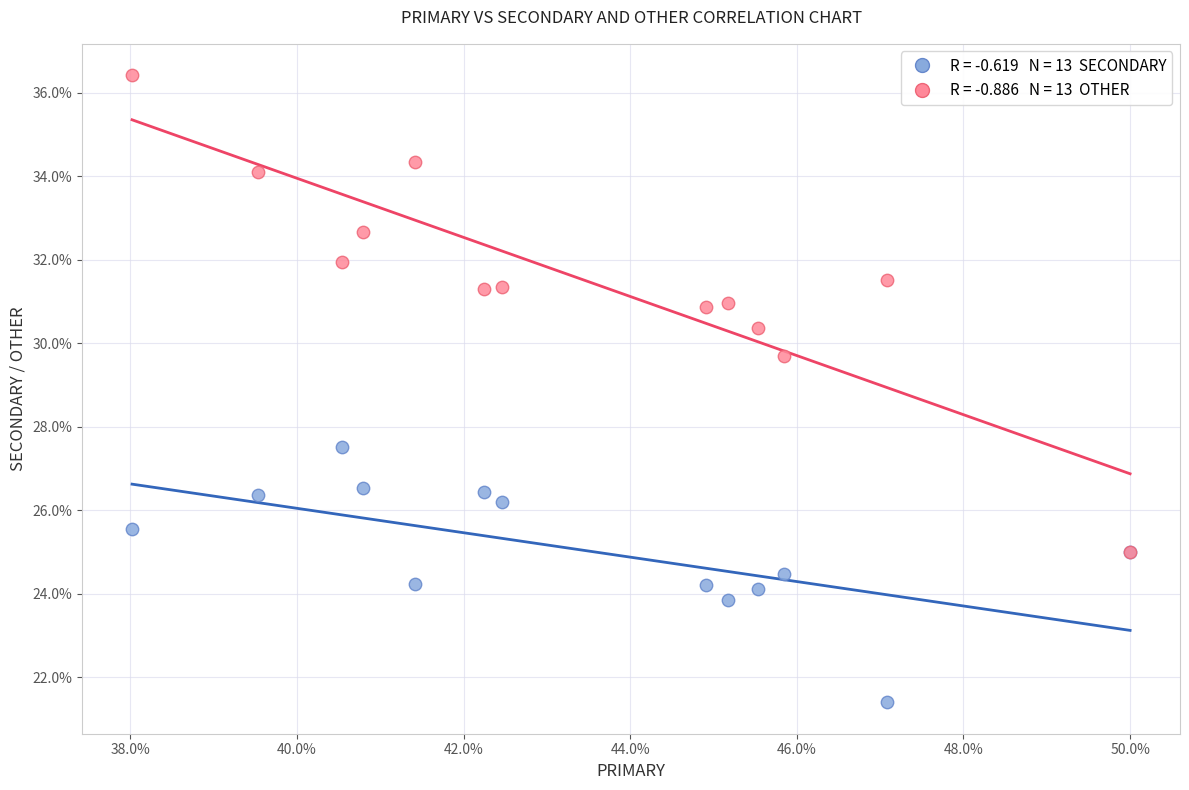

Across all series, what Y value is closest to 28?

27.5